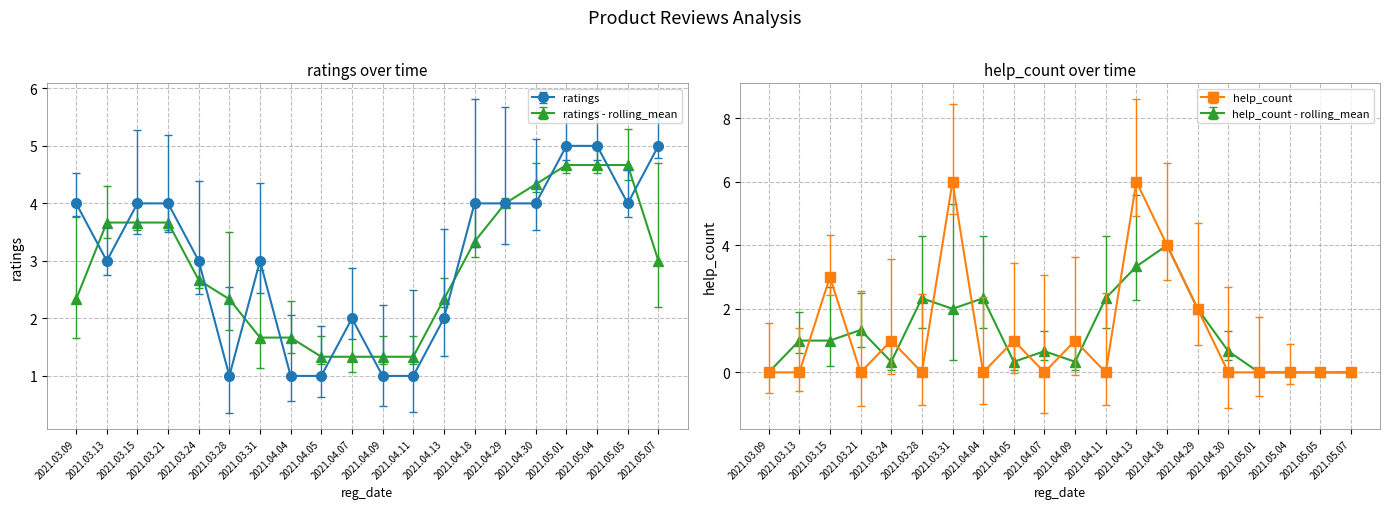

Is it true that help_count equals 3 at 2021.04.29?

False